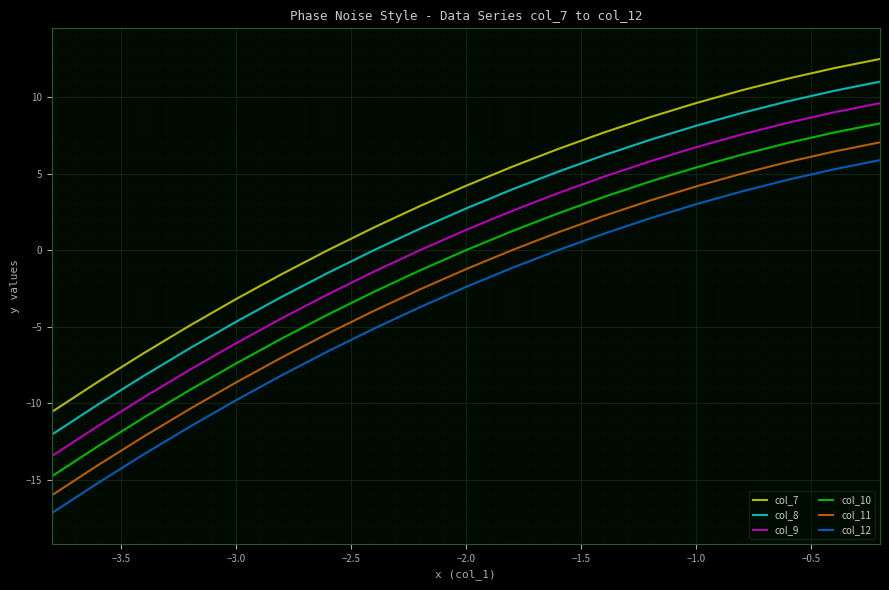

What is the smallest value displayed?

-17.2